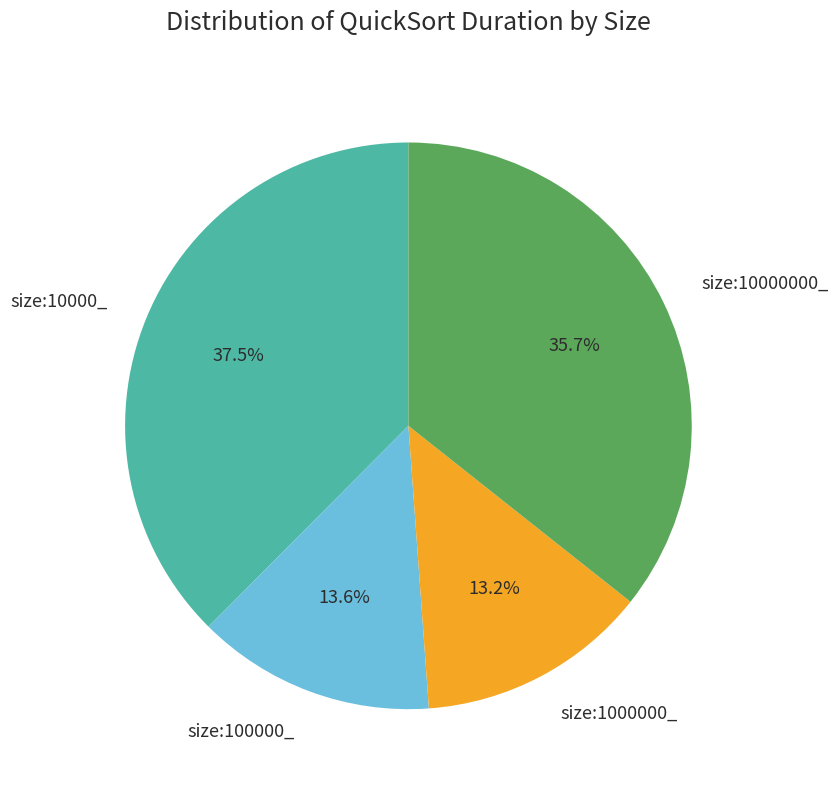

Approximately how many times larger is the value at size:100000_ compared to size:10000000_?

0.4